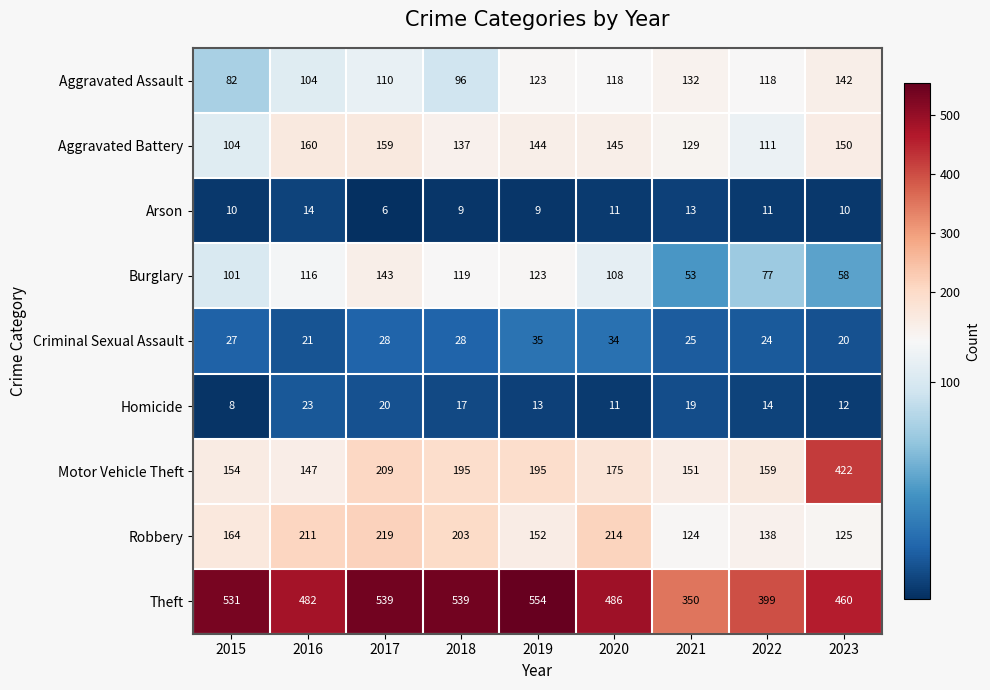

Is it true that Robbery equals 179 at 2023?

False